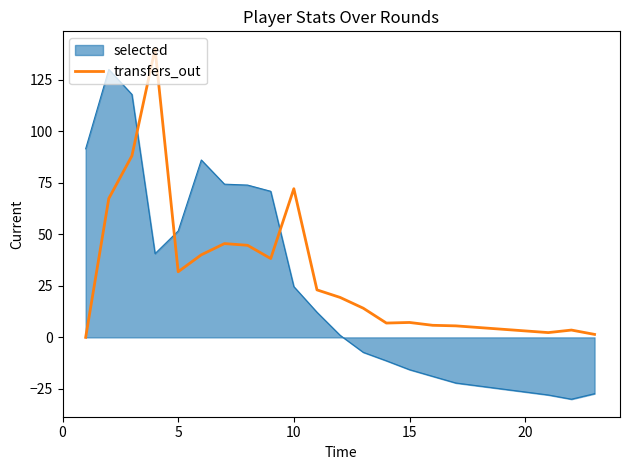

Count the number of categories in the chart.

20